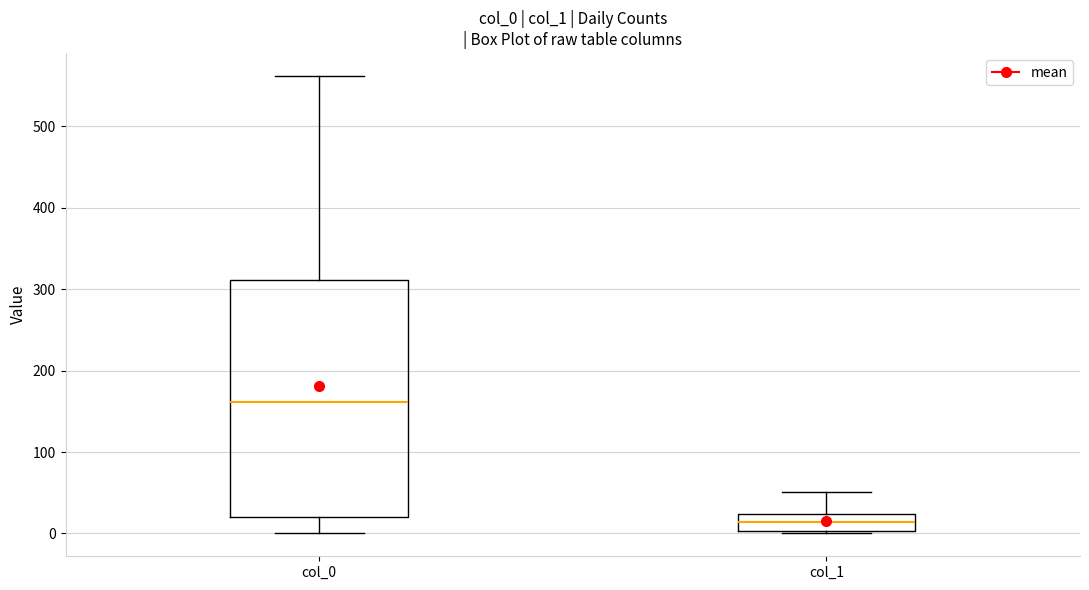

Reading left to right, transcribe this box plot: for each box, give where its median line is, the range the box spans, and where its two whiskers end, as read against the y-axis. The values are not printed on the chart, so give them approximately, as read against the axis.

col_0: median 160, box 20 to 310, whiskers 0 to 560
col_1: median 10, box 0 to 20, whiskers 0 to 50